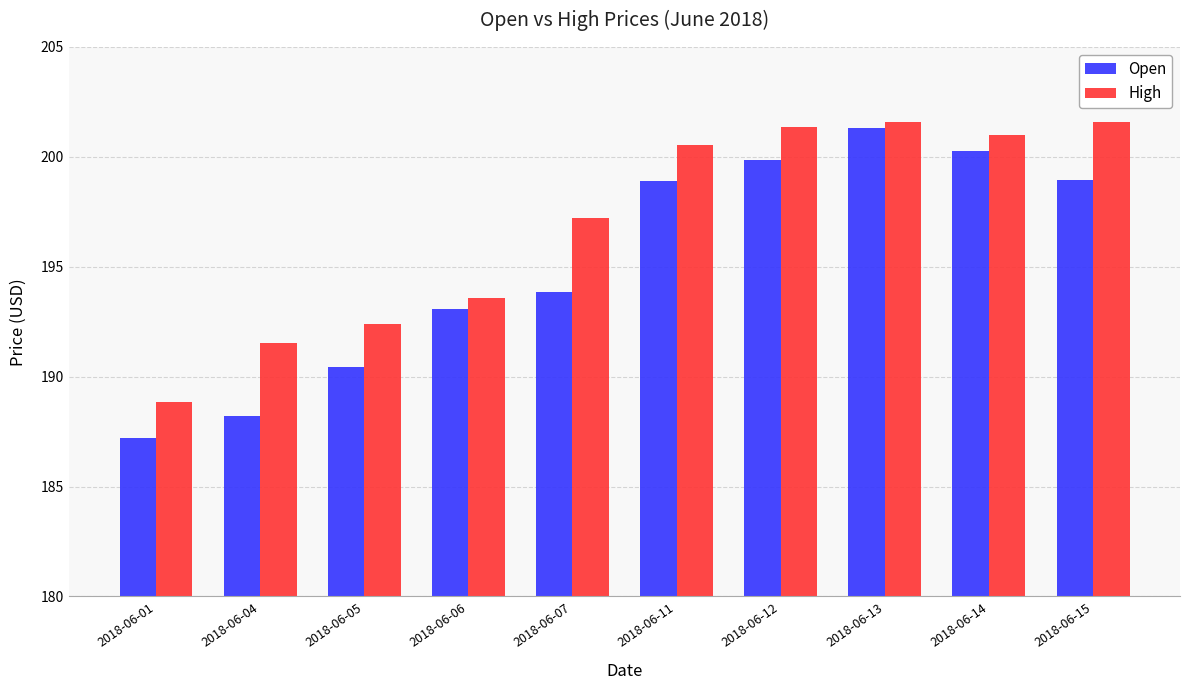

True or false: High has a value of 197.2 at 2018-06-07.

True